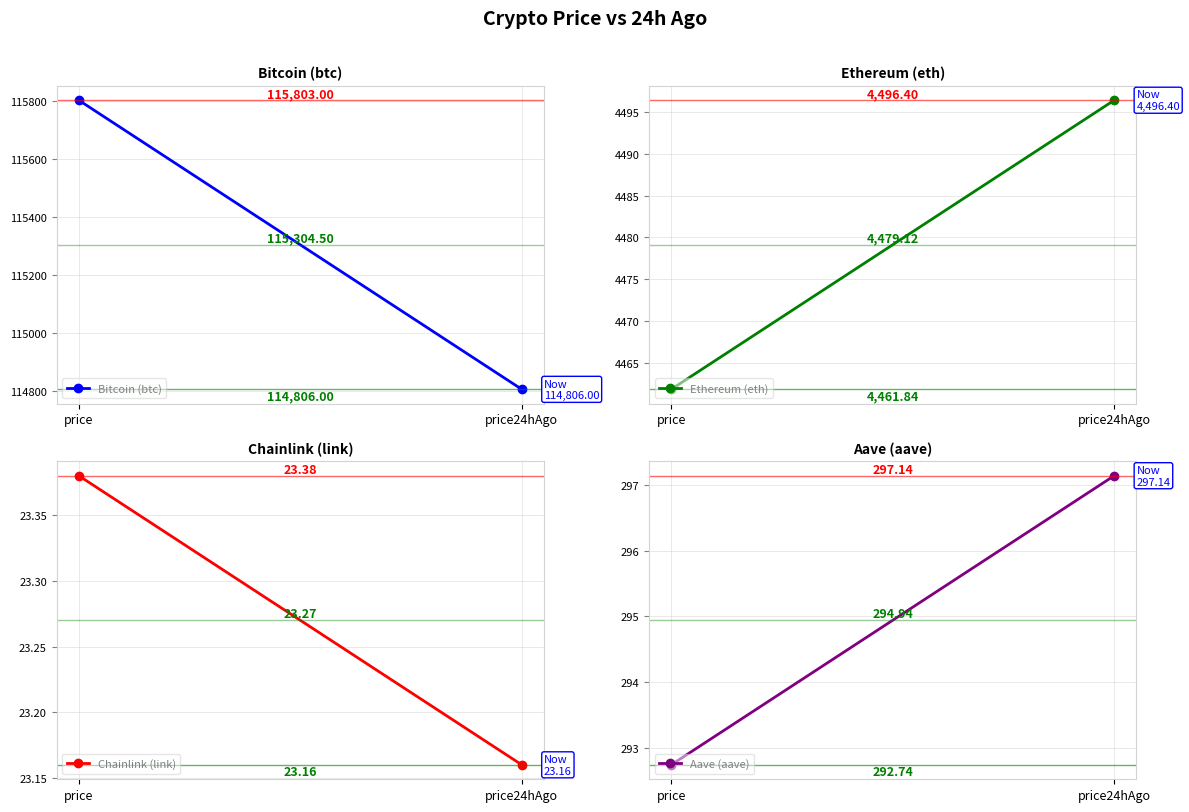

Rank the series by their maximum value, from lowest to highest.

Chainlink (link), Aave (aave), Ethereum (eth), Bitcoin (btc)